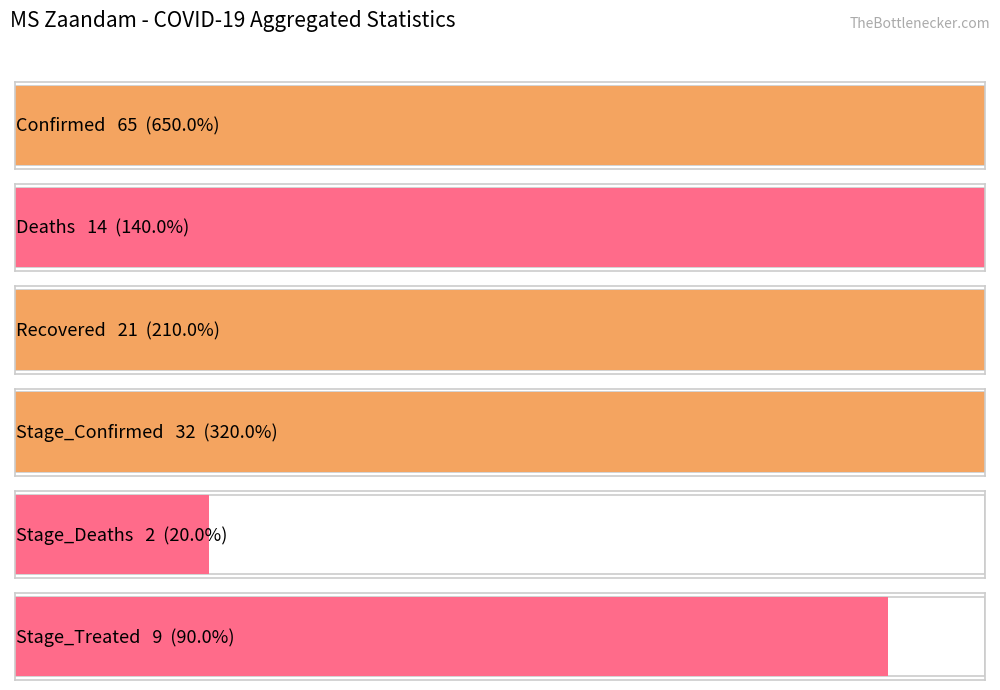

Does the chart contain any negative values?

No